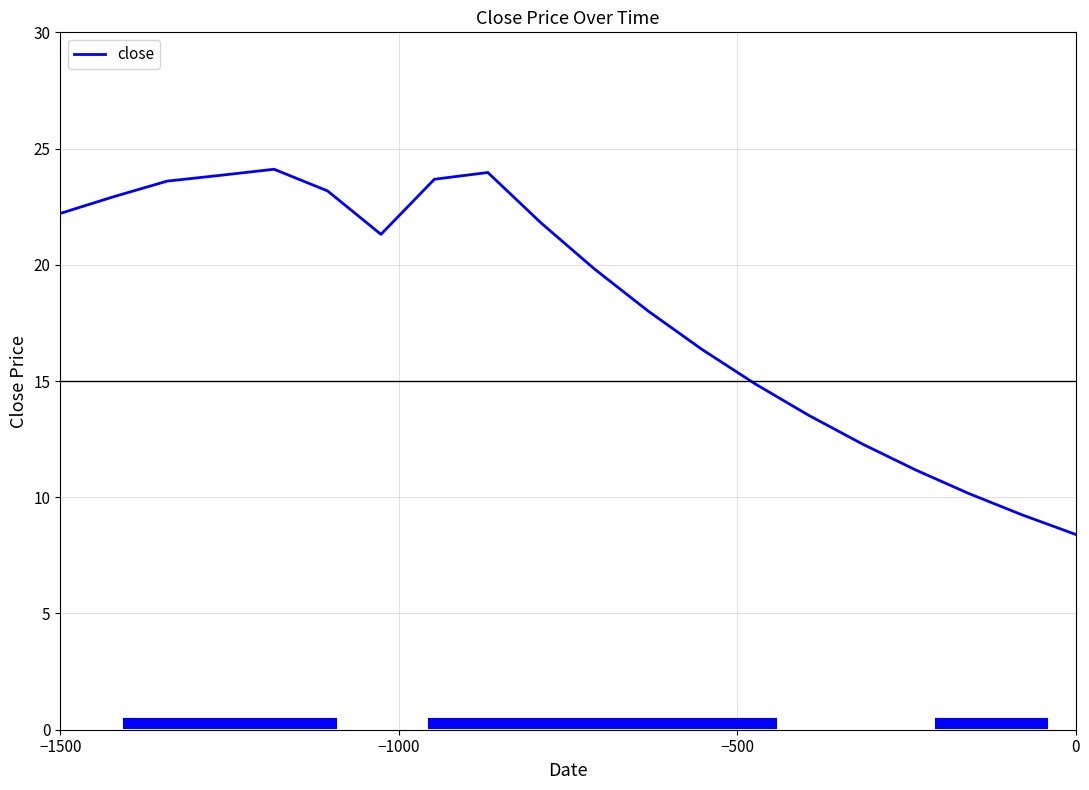

Does the chart display data point markers on the line(s)?

No